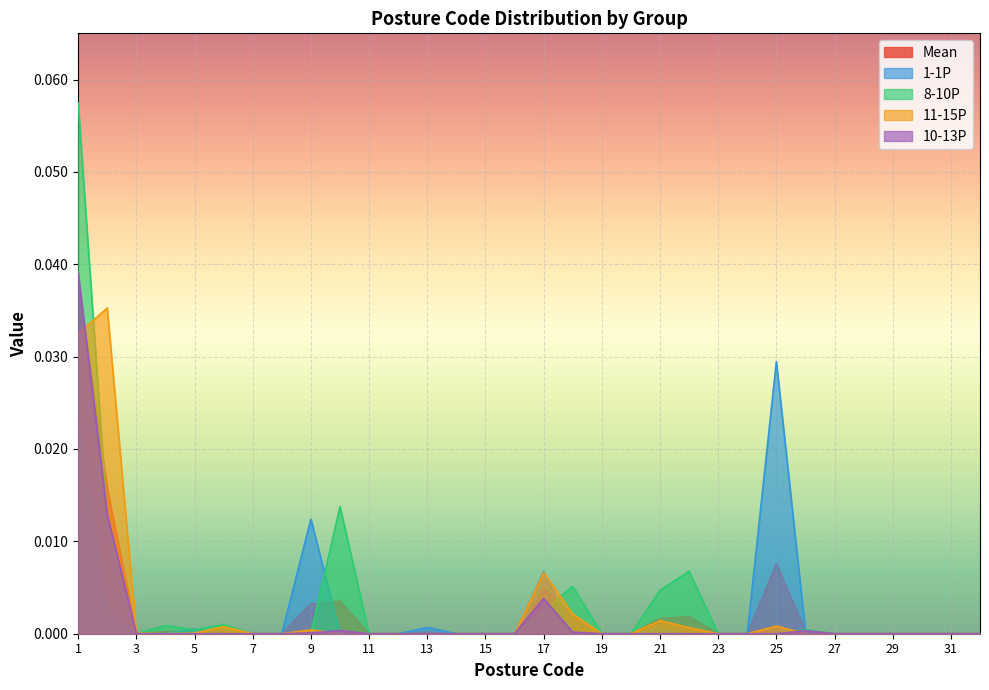

In 11-15P, how many points are higher than both neighbors (excluding endpoints)?

6